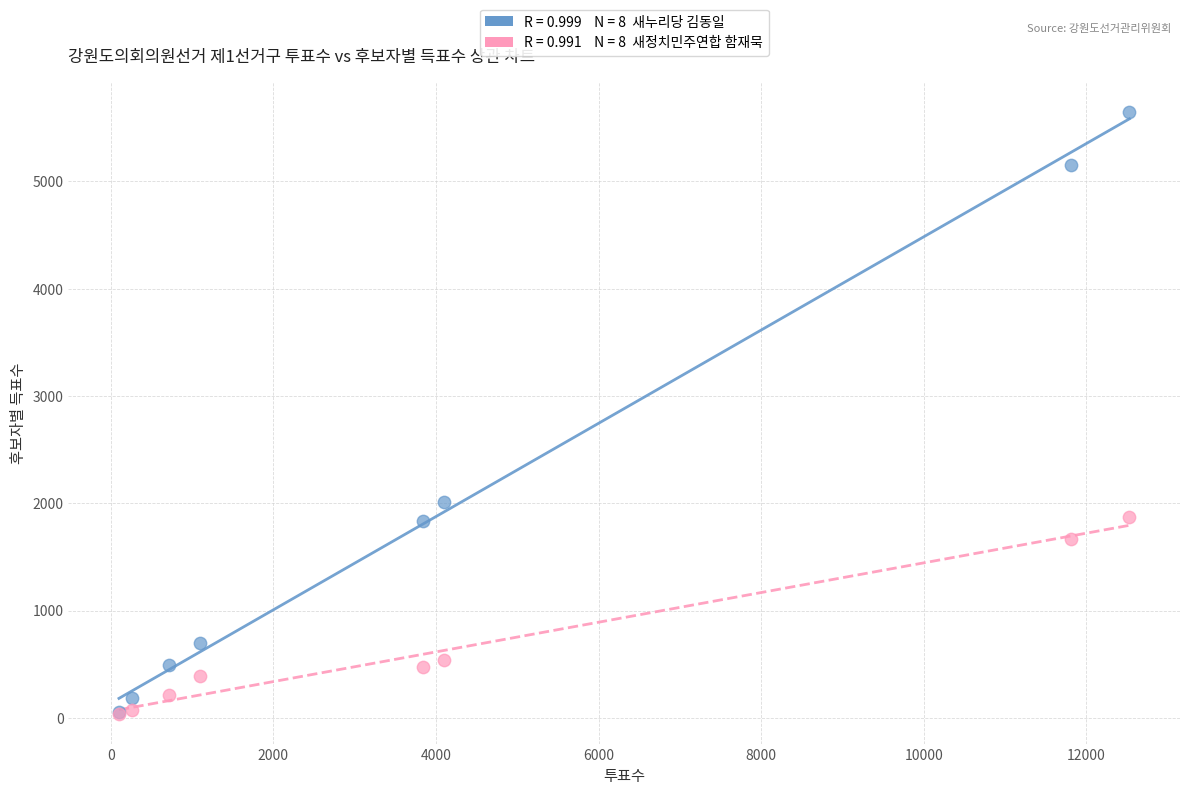

Across all series, what Y value is closest to 2843?

2016